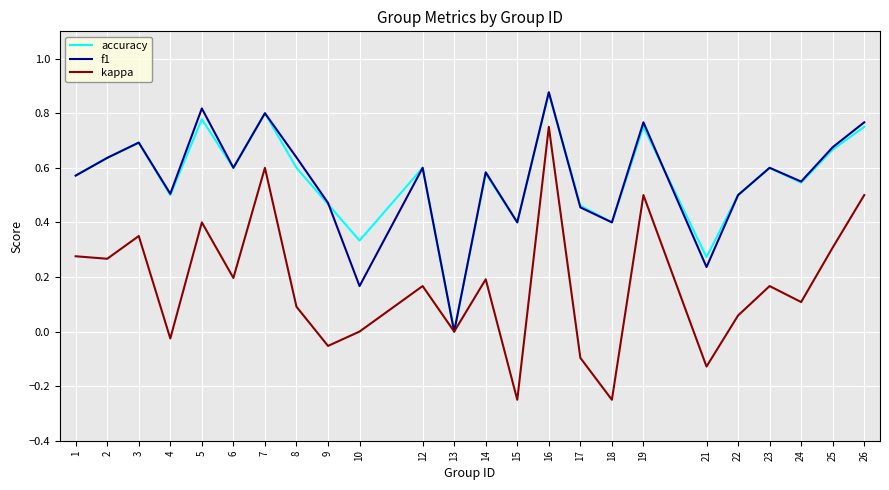

True or false: kappa has more than 1 points higher than both neighbors.

True